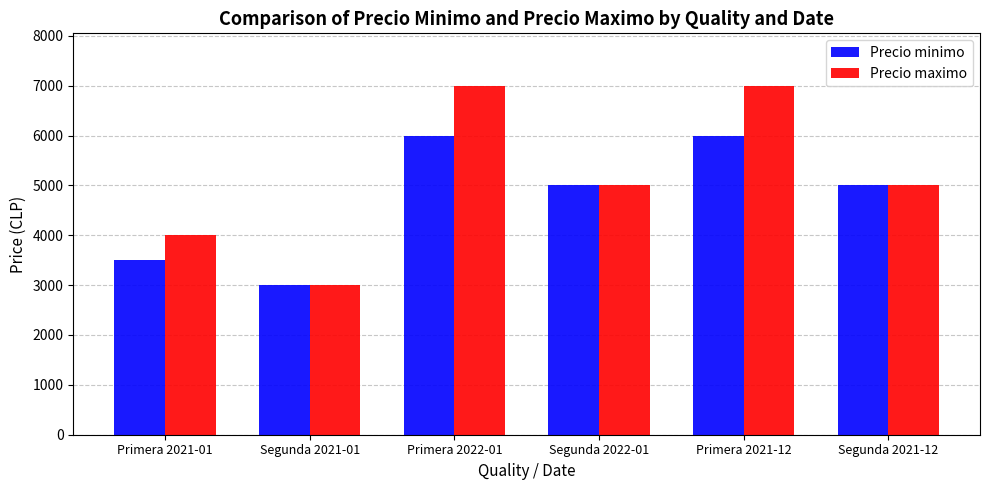

Between Primera 2021-01 and Segunda 2021-12, which series saw the biggest shift?

Precio minimo